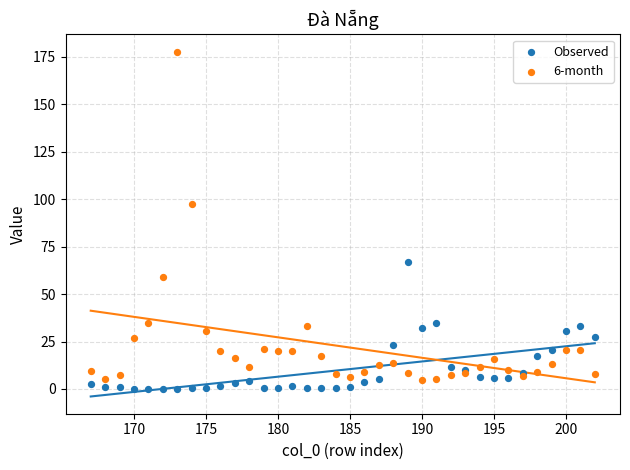

Which series reaches the maximum Y coordinate?

6-month